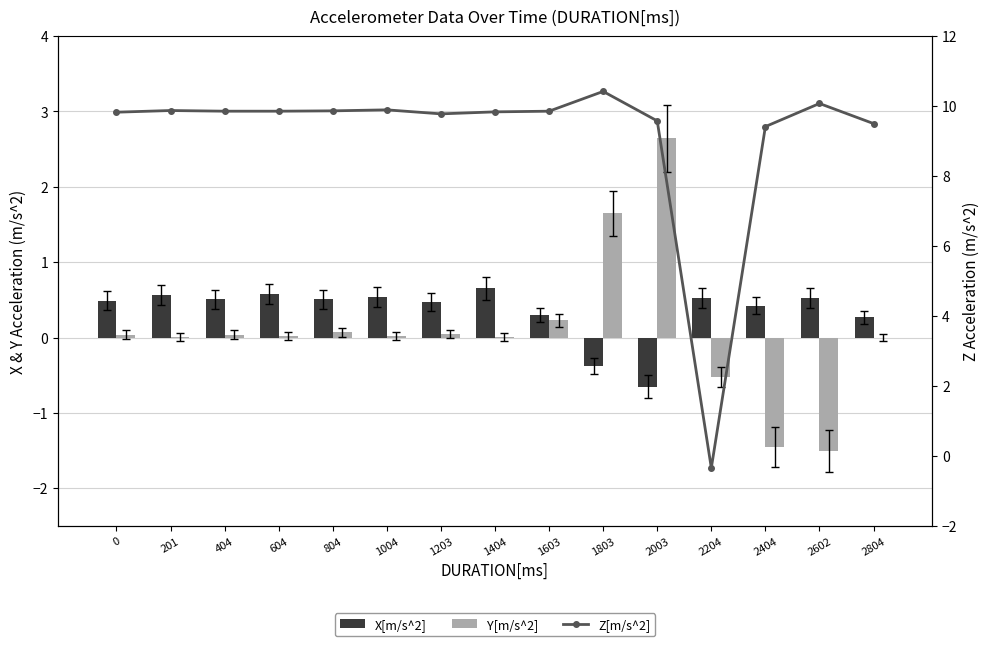

Reading left to right, transcribe all the data shown in this chart.

X[m/s^2]: 0.5	0.6	0.5	0.6	0.5	0.5	0.5	0.7	0.3	-0.4	-0.7	0.5	0.4	0.5	0.3
Y[m/s^2]: 0.0	0.0	0.0	0.0	0.1	0.0	0.0	0.0	0.2	1.6	2.6	-0.5	-1.5	-1.5	0.0
Z[m/s^2]: 9.8	9.9	9.9	9.9	9.9	9.9	9.8	9.8	9.9	10.4	9.6	-0.3	9.4	10.1	9.5